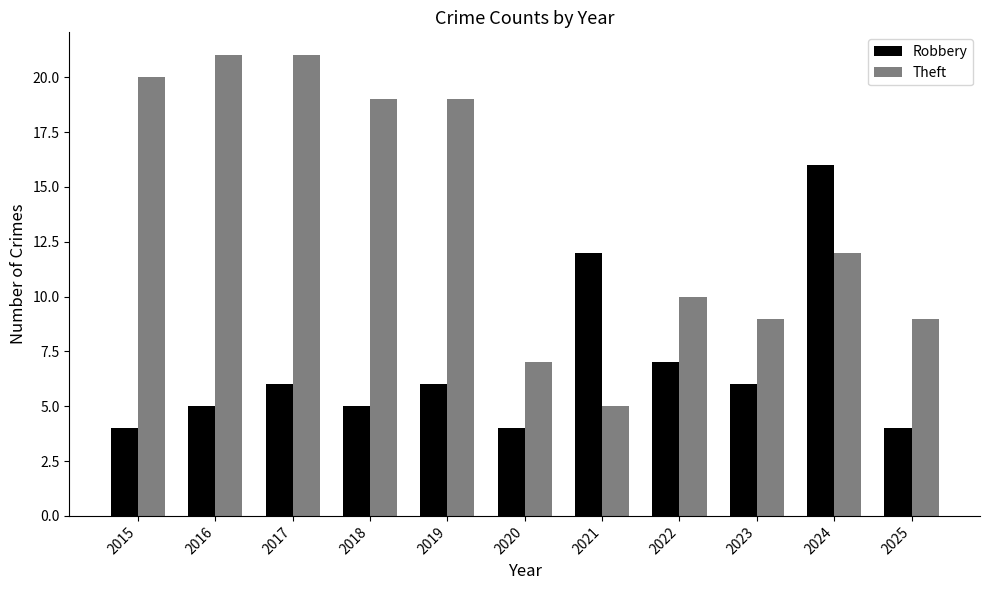

What is the value of the Theft bar at the 1st from the left?

20